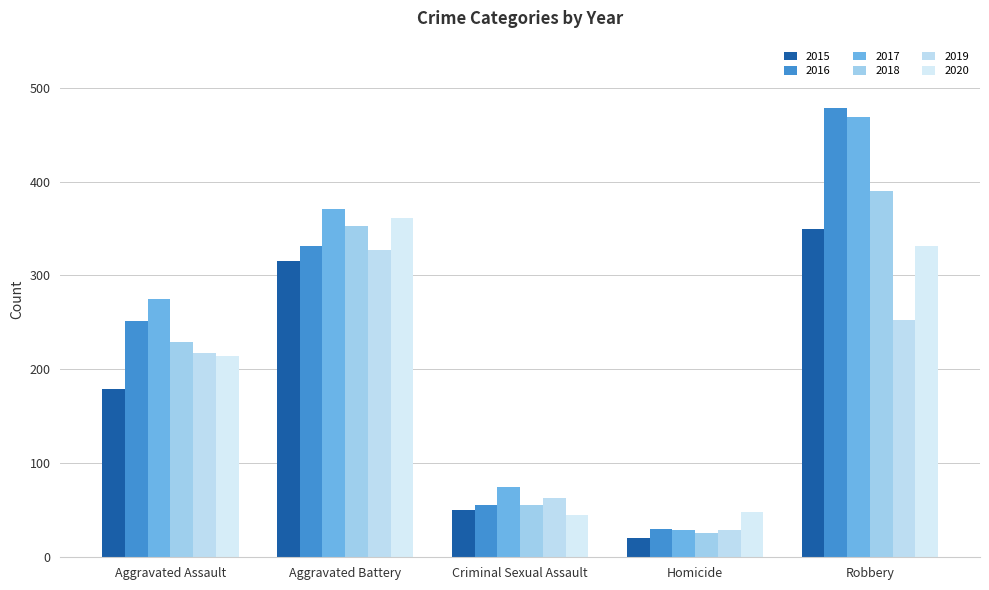

Is it true that 2019 equals 328 at Aggravated Assault?

False